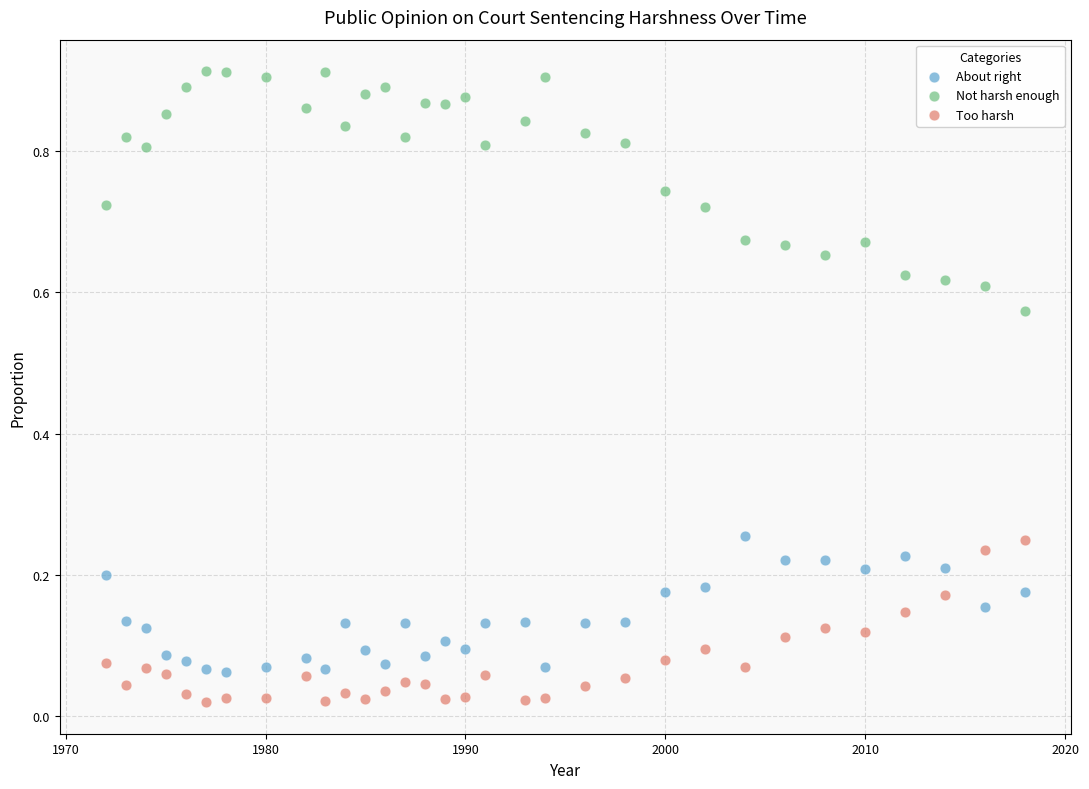

What are all the series names shown in the legend?

About right, Not harsh enough, Too harsh